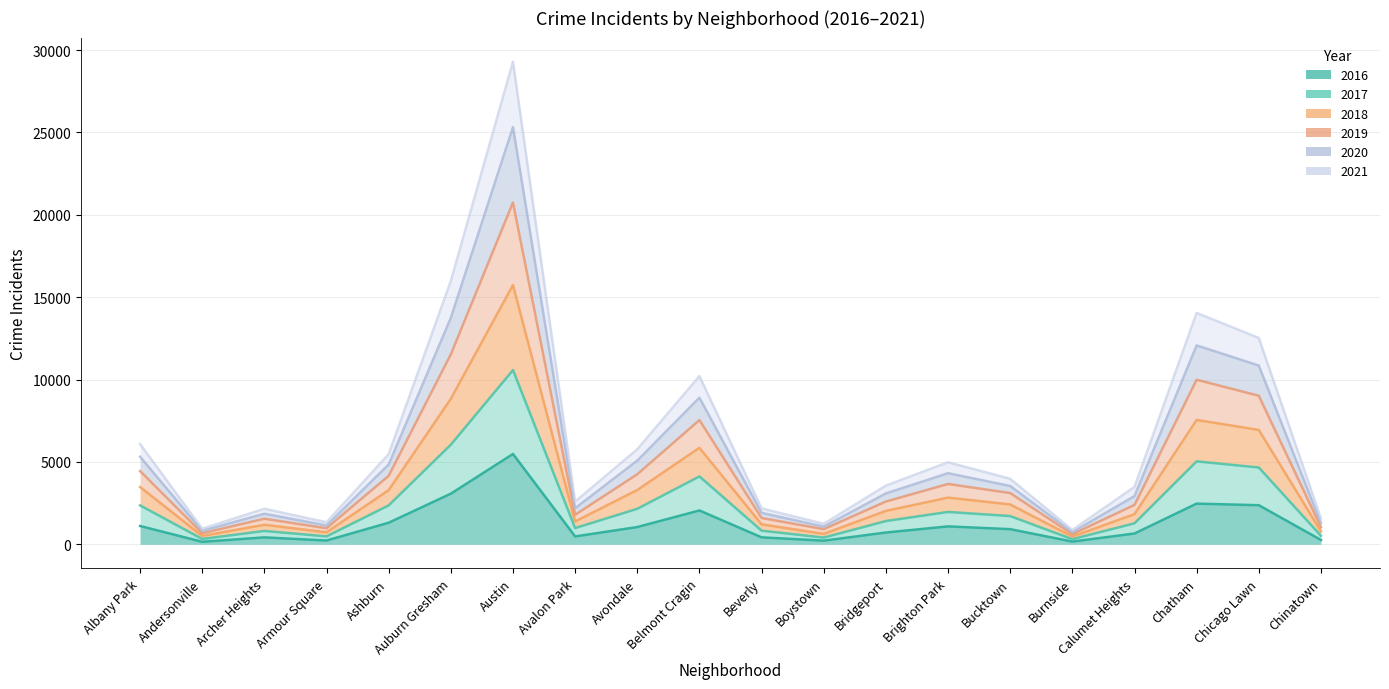

What position from the left is Belmont Cragin?

10